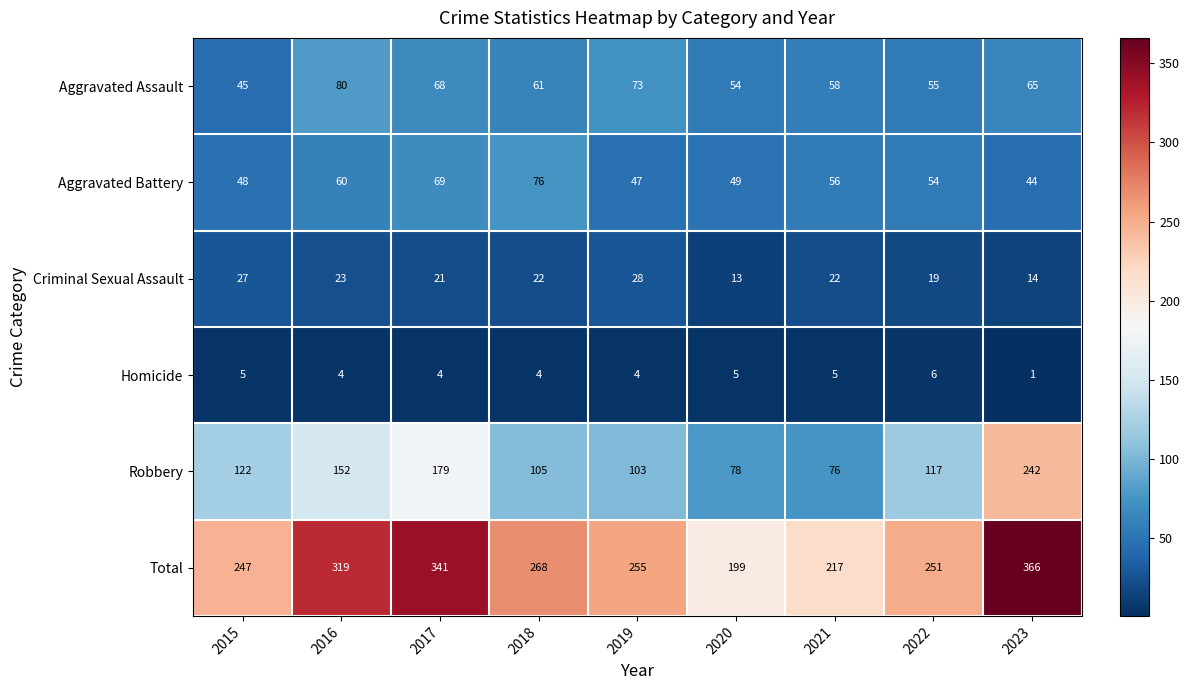

What is the maximum value for Homicide?

6